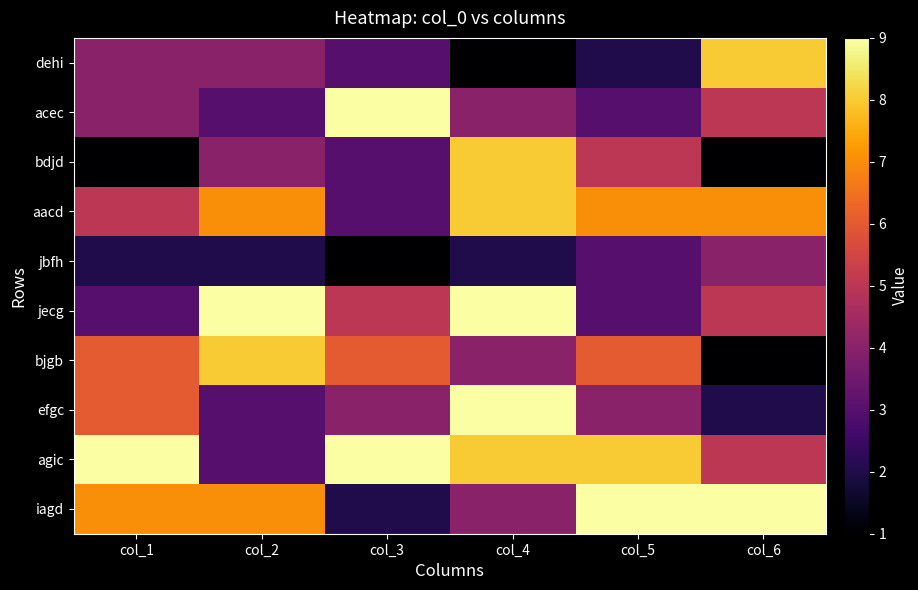

Which label corresponds to the largest value in the chart?

col_3